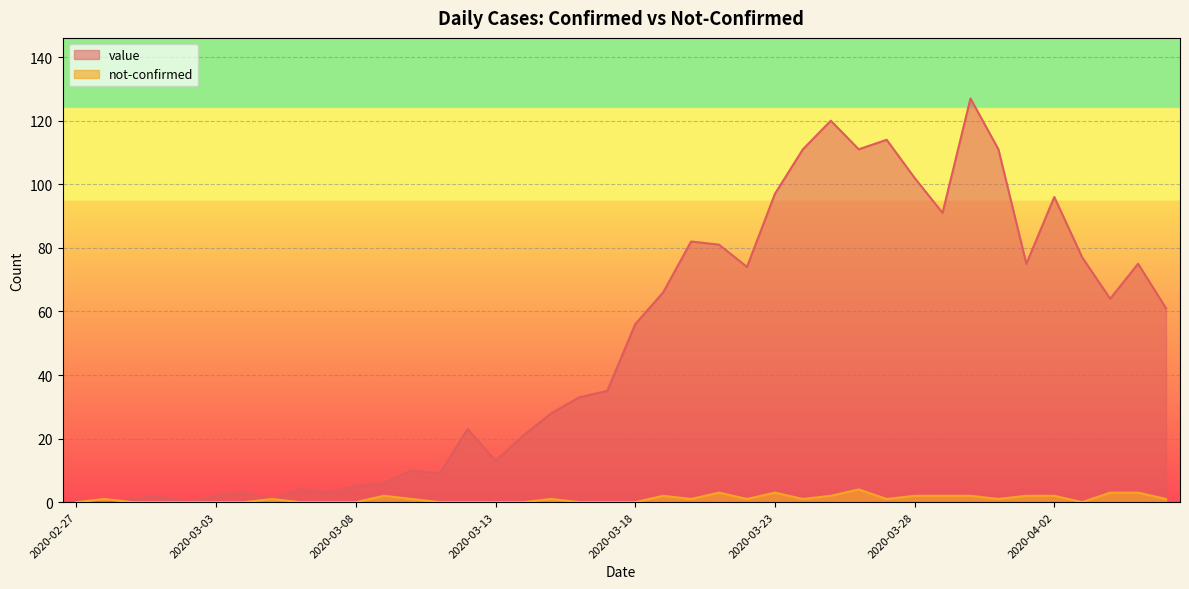

How many distinct data groups are displayed?

2